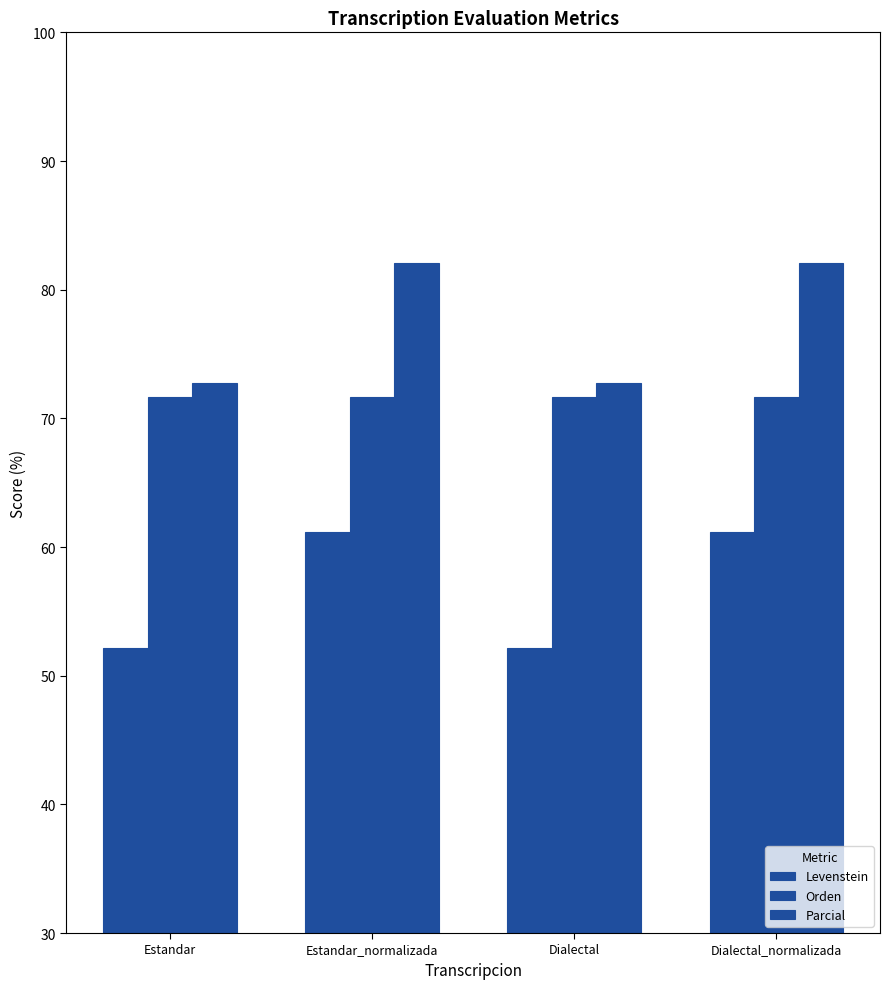

How many data points in Levenstein are less than 61?

2